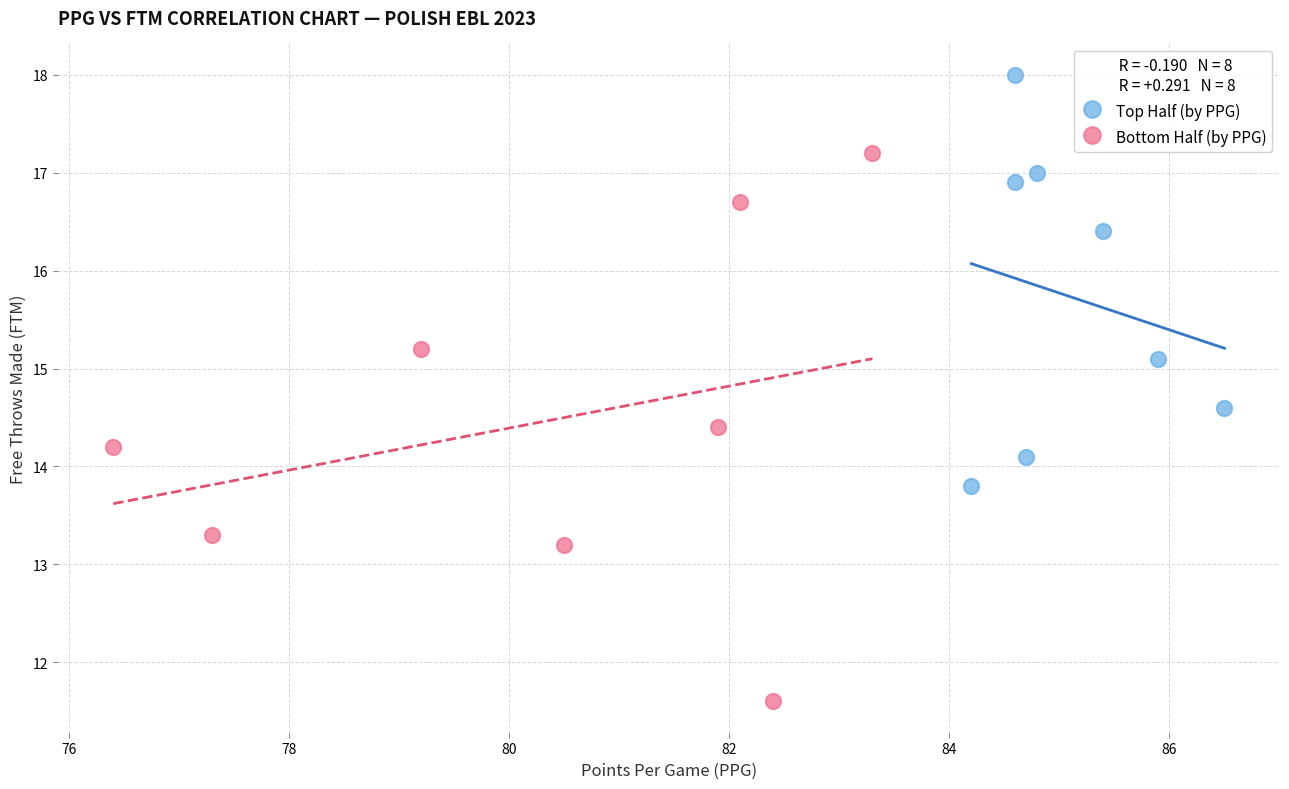

Which series contains the highest Y value?

Top Half (by PPG)